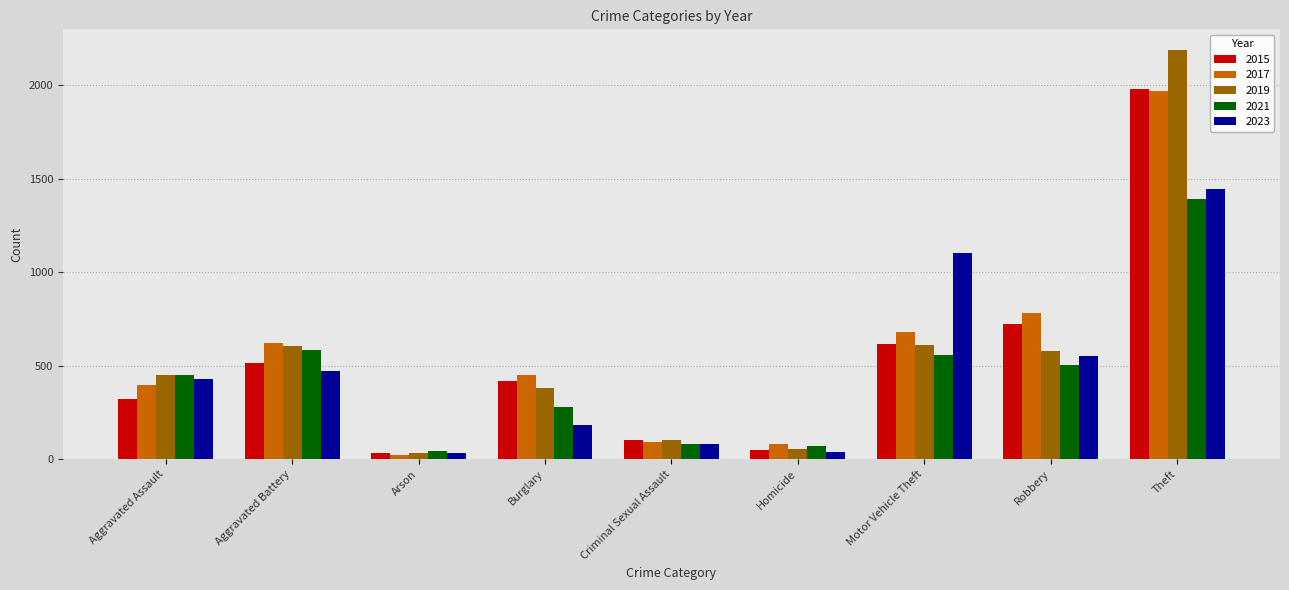

The 2023 series shows 431 at Aggravated Assault. True or false?

True